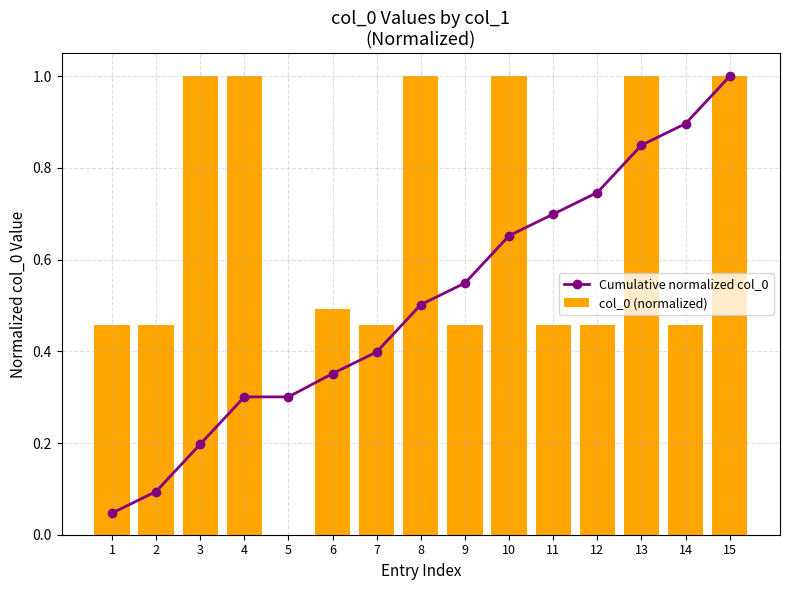

What are all the series names shown in the legend?

Cumulative normalized col_0, col_0 (normalized)